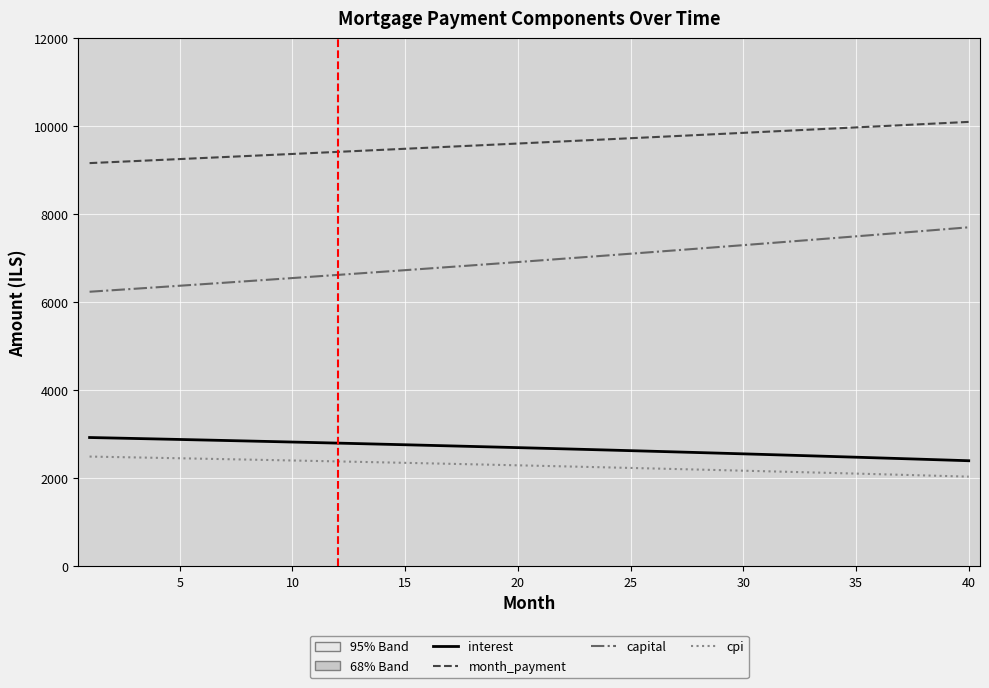

Which series has the largest total across all categories?

month_payment